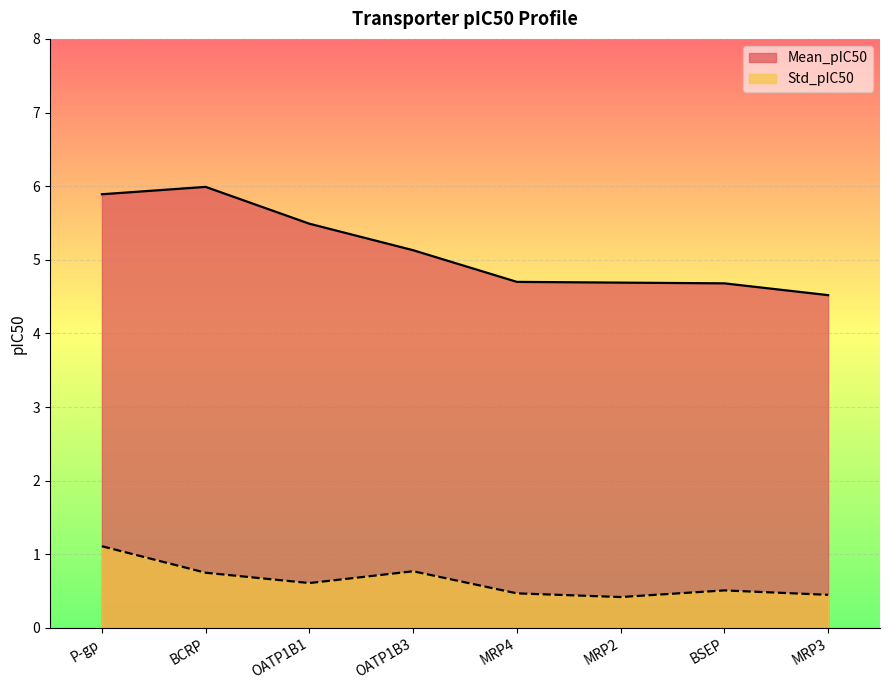

In Mean_pIC50, how many points are higher than both neighbors (excluding endpoints)?

1